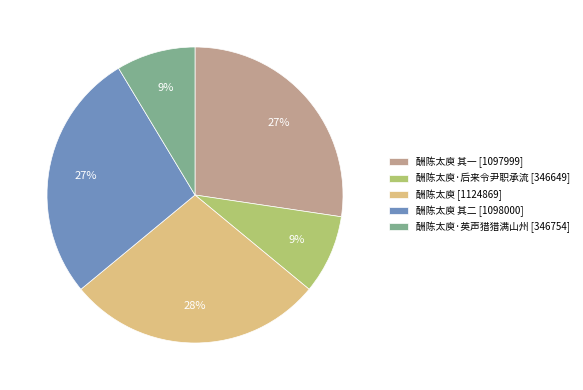

Approximately how many times larger is the value at 酬陈太庾·英声猎猎满山州 [346754] compared to 酬陈太庾 其二 [1098000]?

0.3